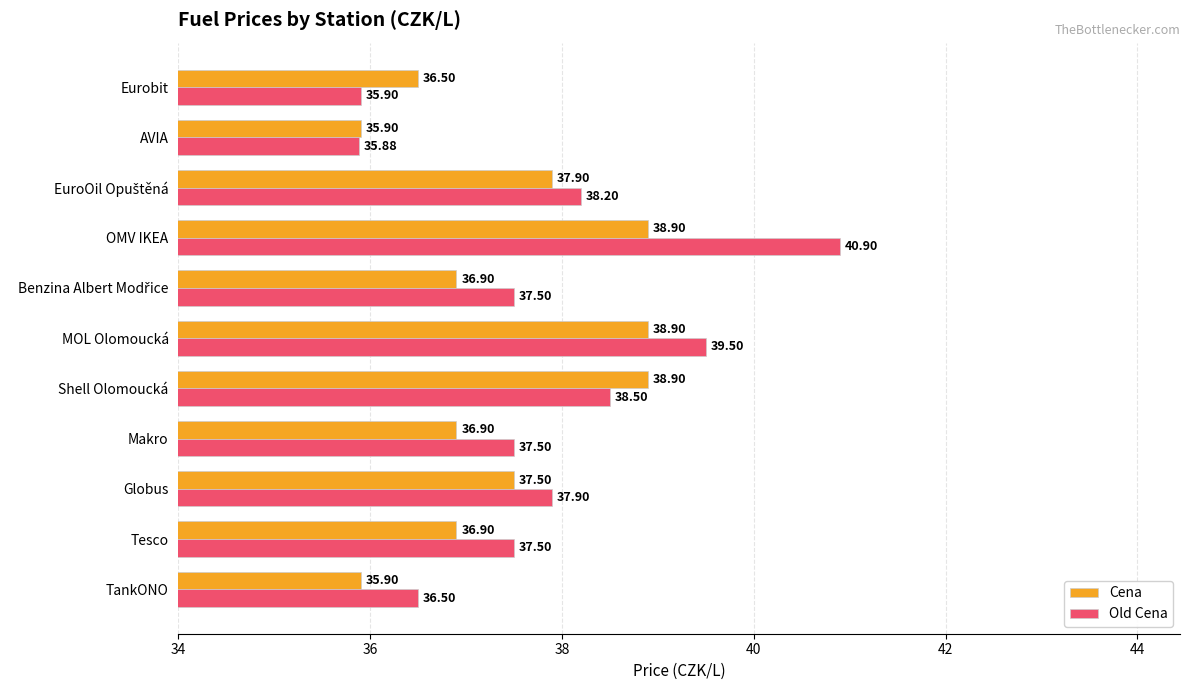

At how many categories does at least one series exceed 38?

4